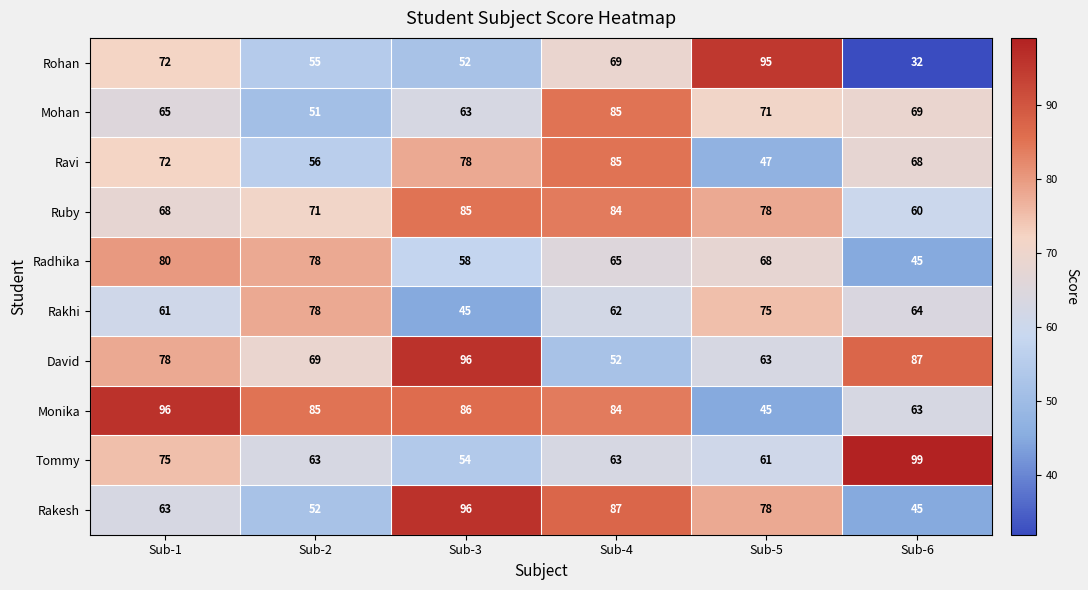

Which series has the largest range (max minus min)?

Rohan